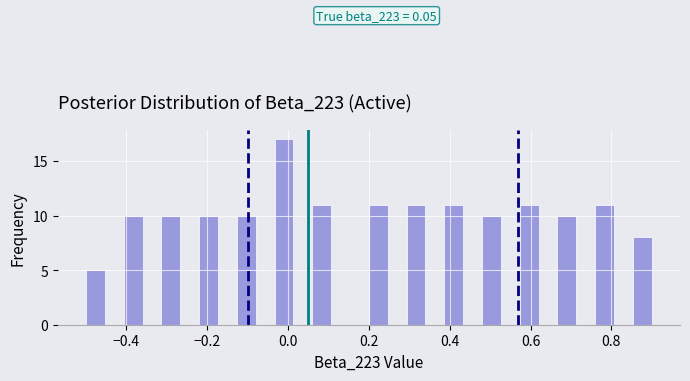

Read against the x-axis, roughly where is the centre of the tallest bar?

0.00